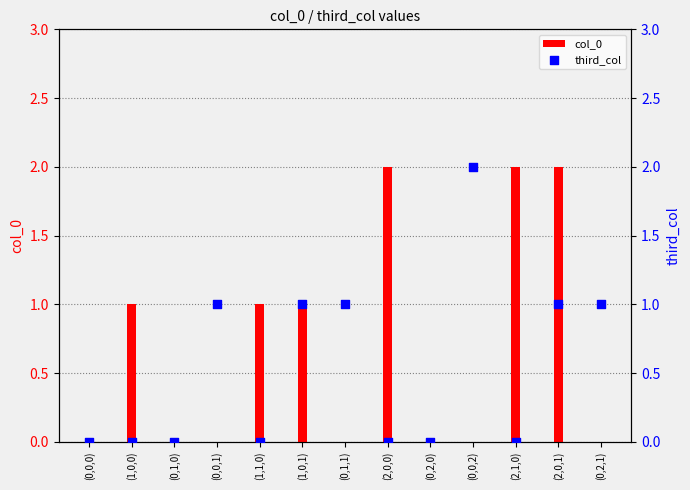

What is the change in value from (1,1,0) to (0,0,2)?

+2